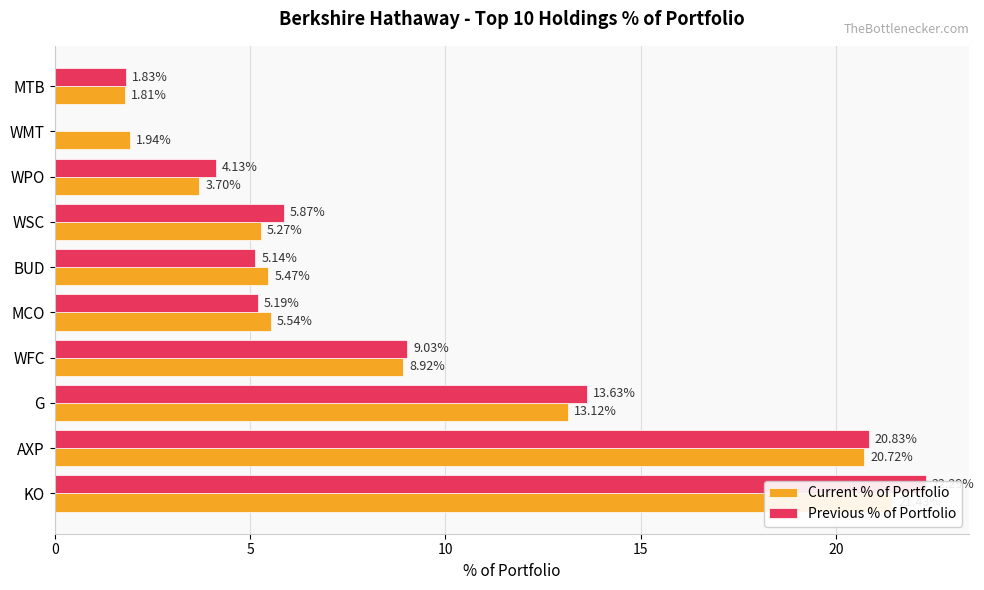

Is it true that Current % of Portfolio equals 1.9 at WMT?

True